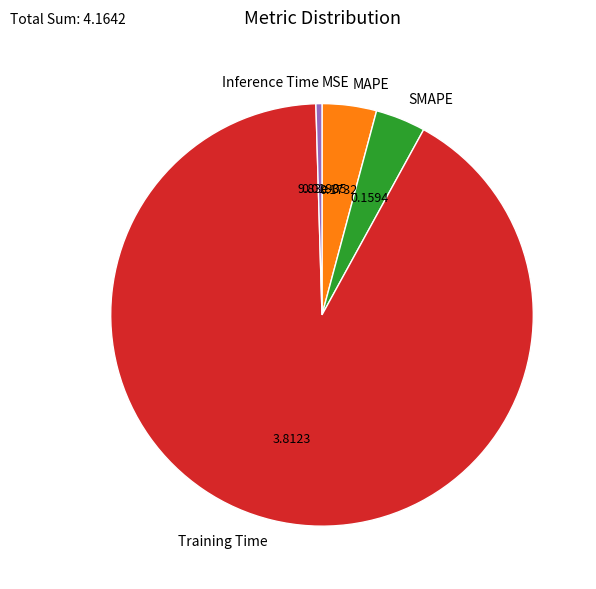

Which category has the biggest portion of the pie?

Training Time